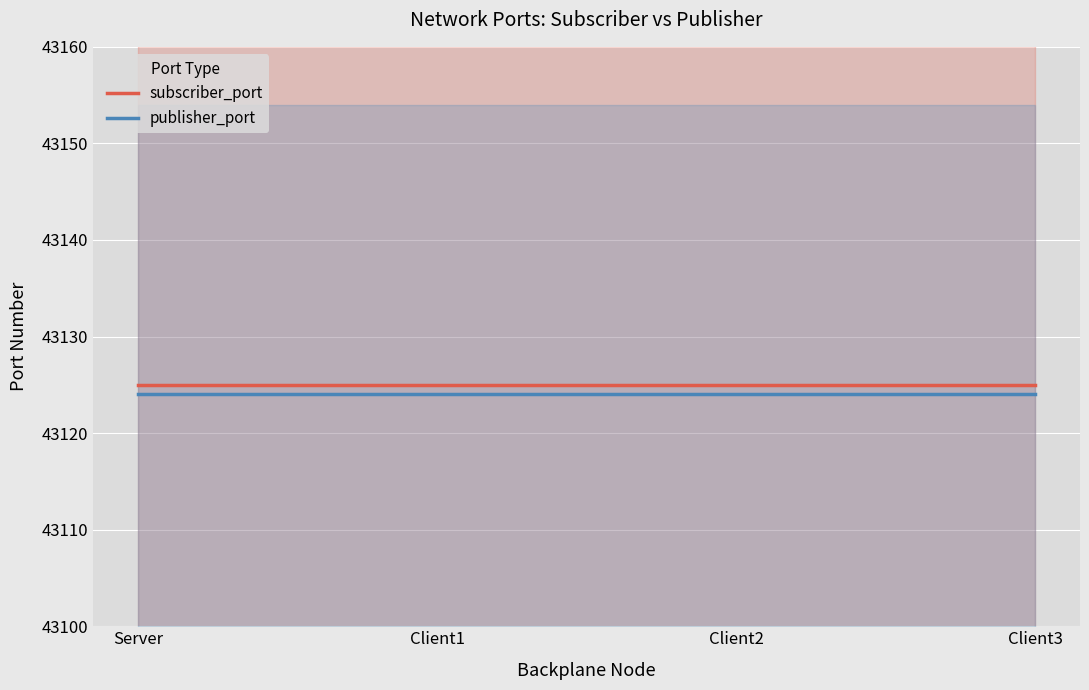

At which category is the sum across all series the highest?

Server